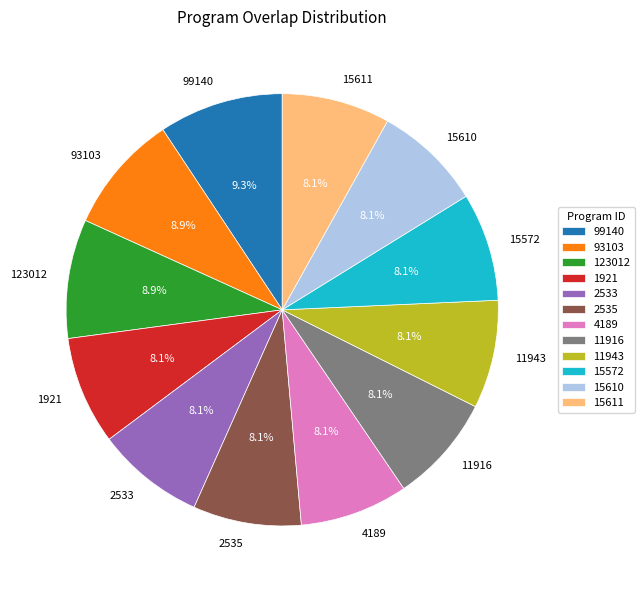

Does 15572 account for over 50% of the chart?

No